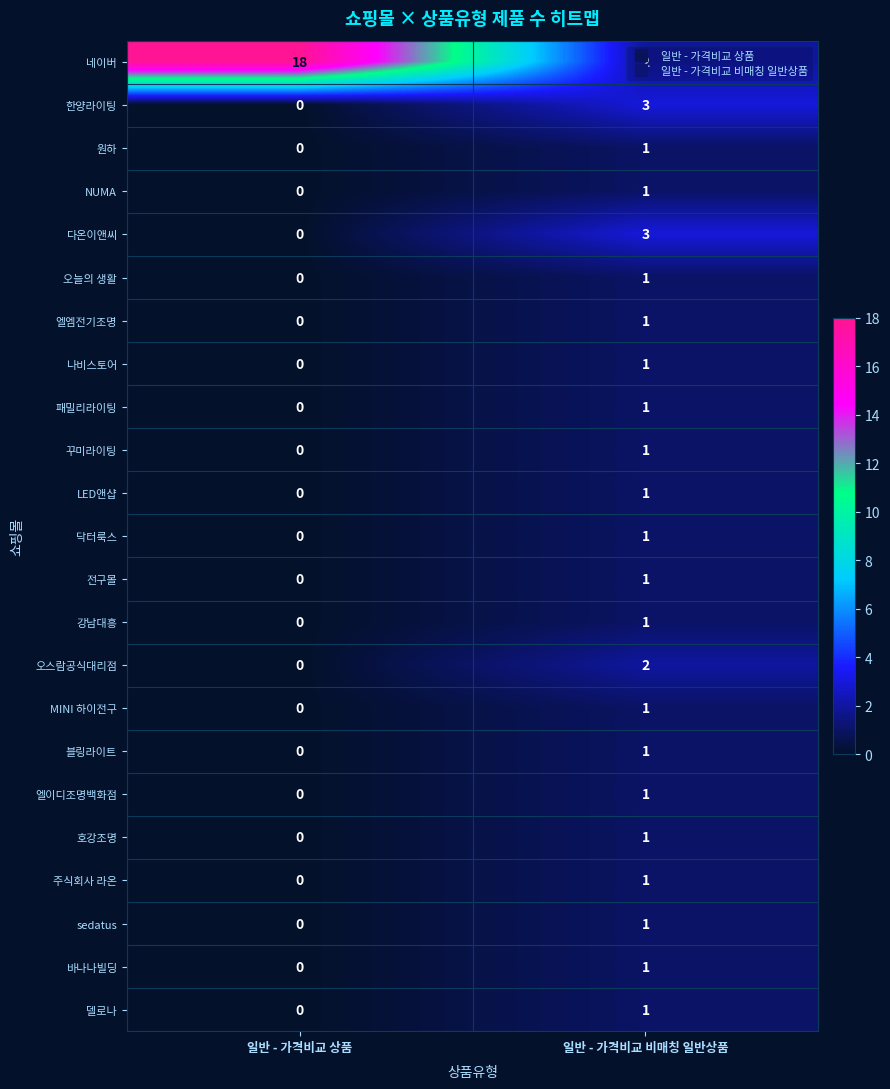

Is it true that MINI 하이전구 equals 1 at 일반 - 가격비교 비매칭 일반상품?

True